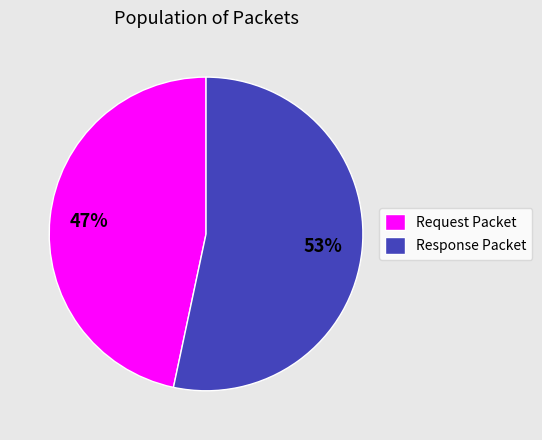

Combined, do Response Packet and Request Packet account for over 50%?

Yes